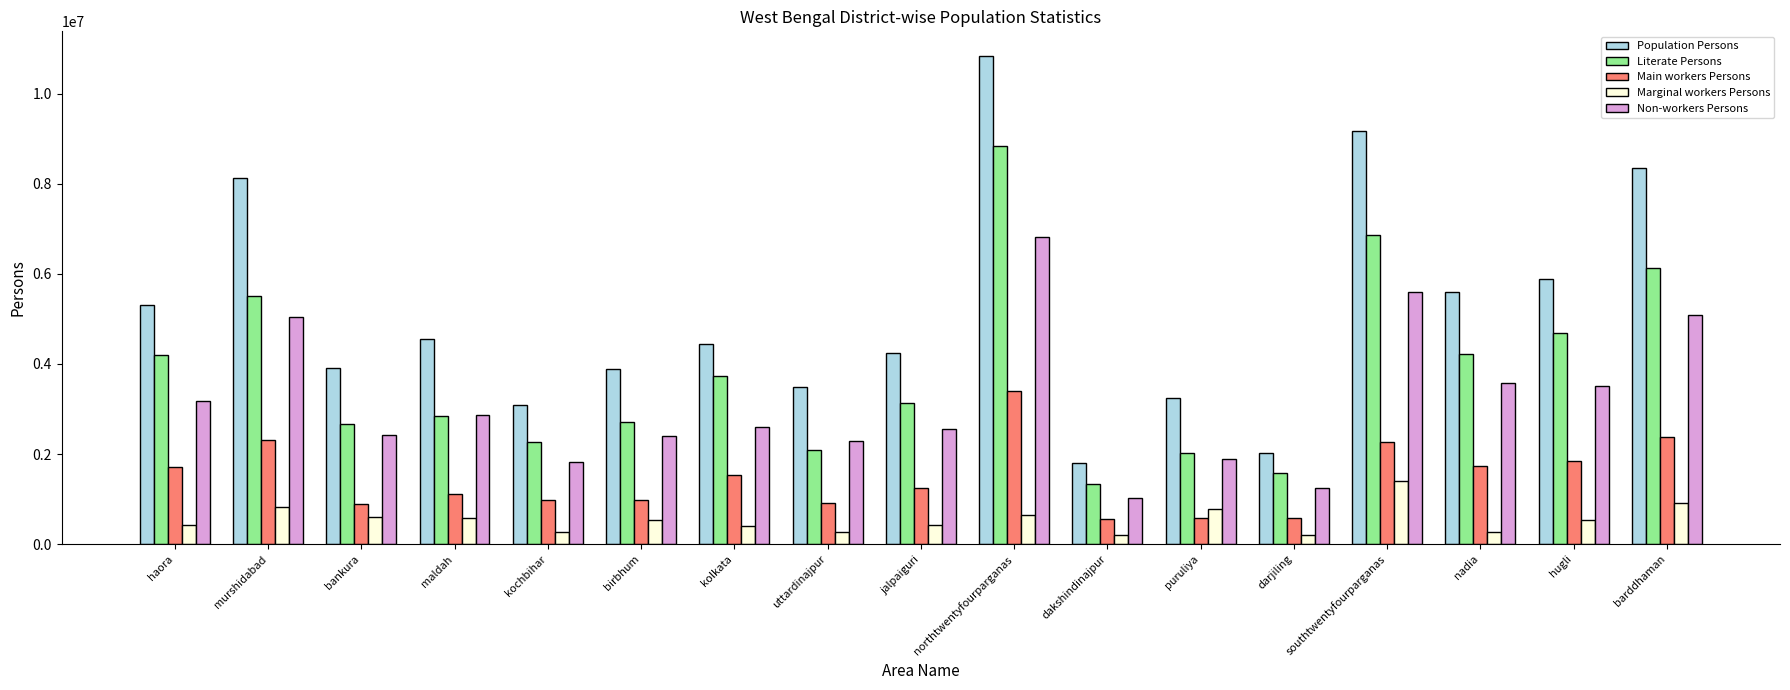

Which series has the largest range (max minus min)?

Population Persons